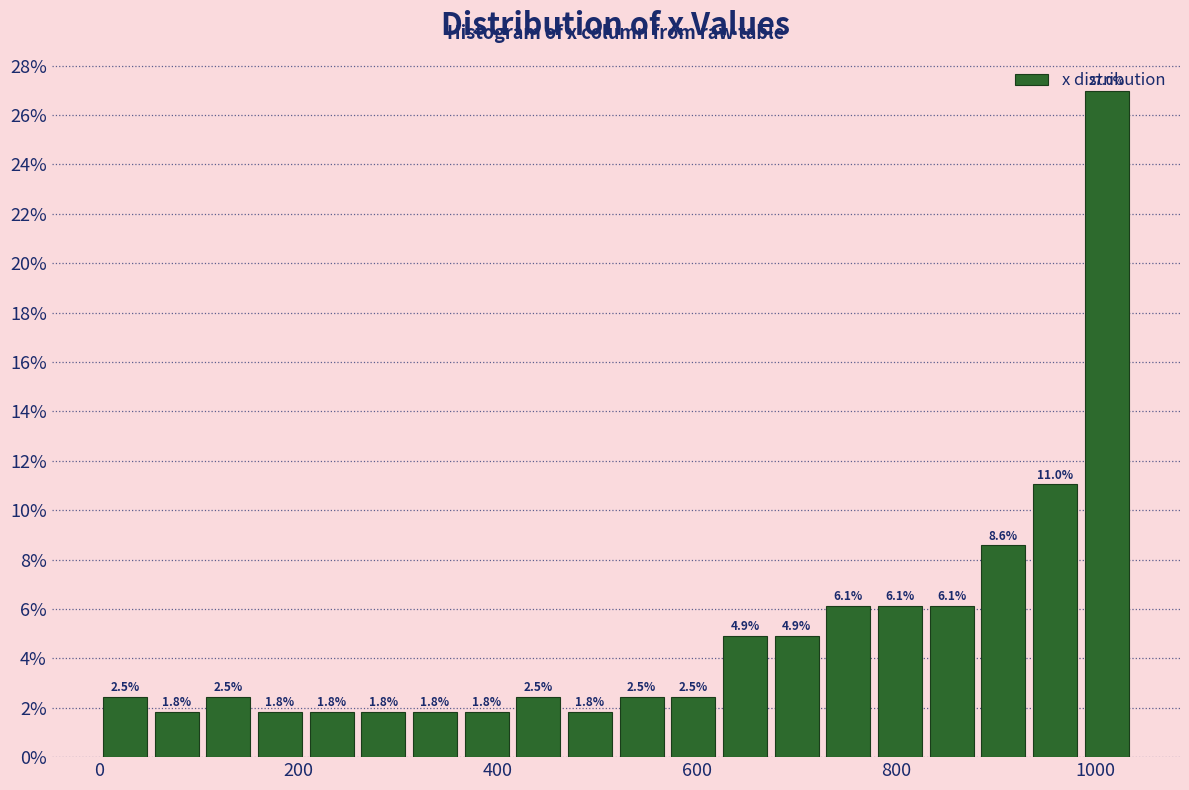

Read against the x-axis, roughly where is the centre of the tallest bar?

1020